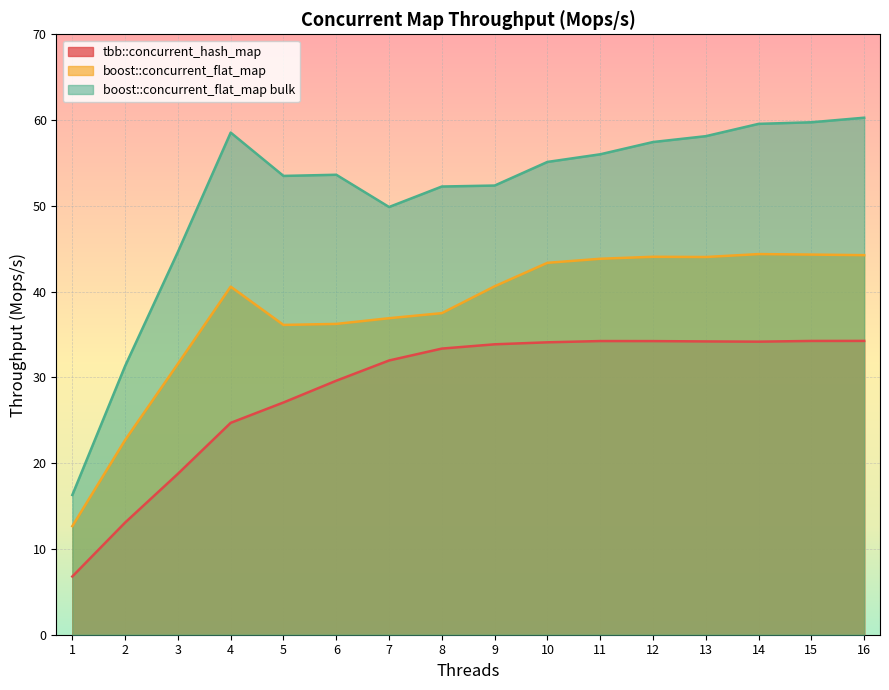

The value of boost::concurrent_flat_map at 8 is 65.1. True or false?

False